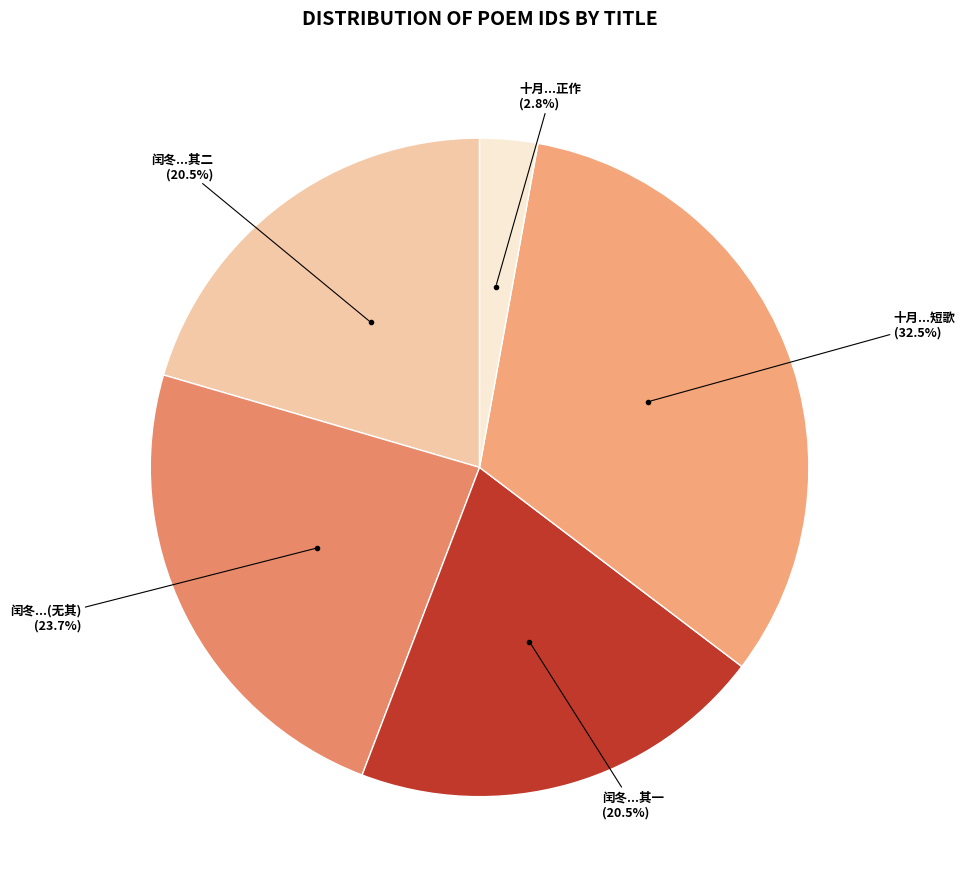

Approximately how many times larger is the value at 闰冬...(无其) compared to 闰冬...其一?

1.2